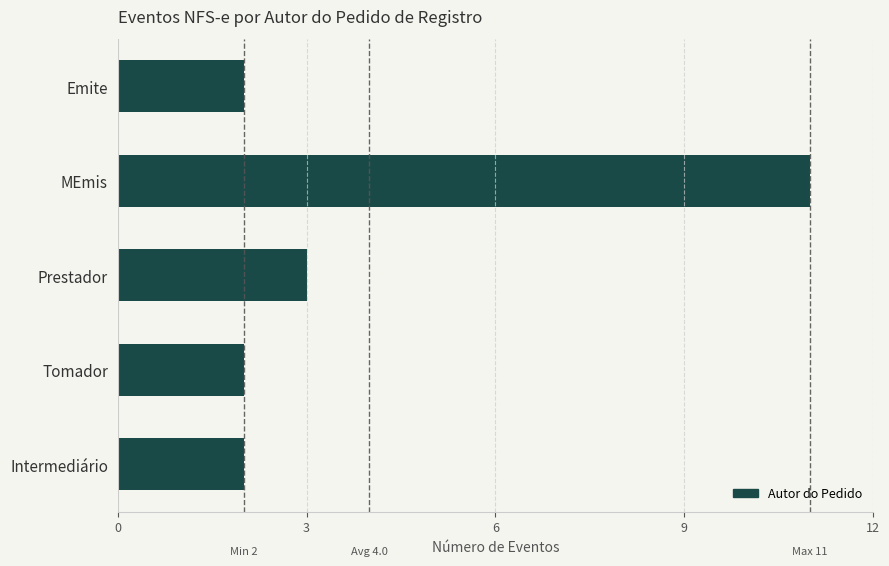

What is the sum of all values?

20